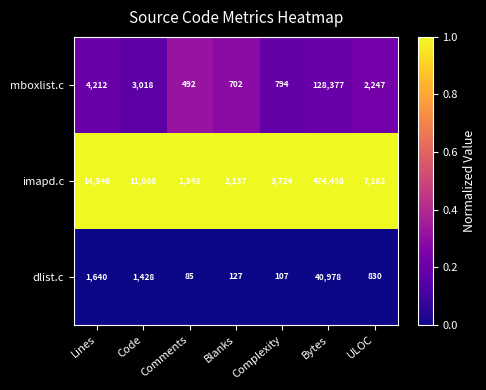

True or false: dlist.c has a value of 1640 at Lines.

True